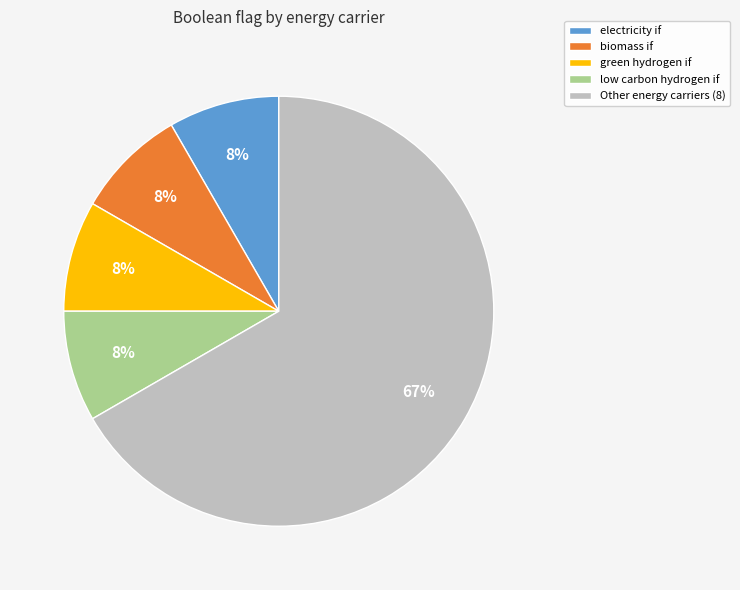

True or false: low carbon hydrogen if accounts for 8% of the total.

True